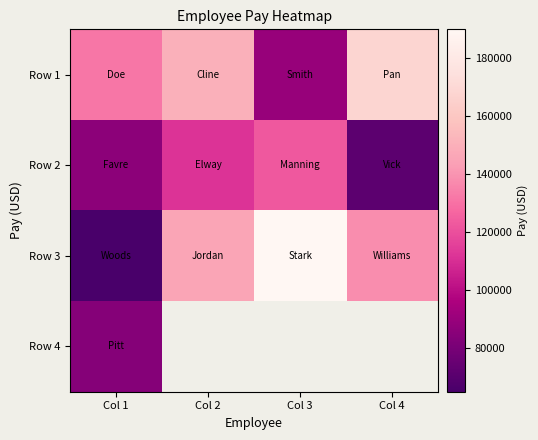

Rank the series by their maximum value, from highest to lowest.

Row 3, Row 1, Row 2, Row 4